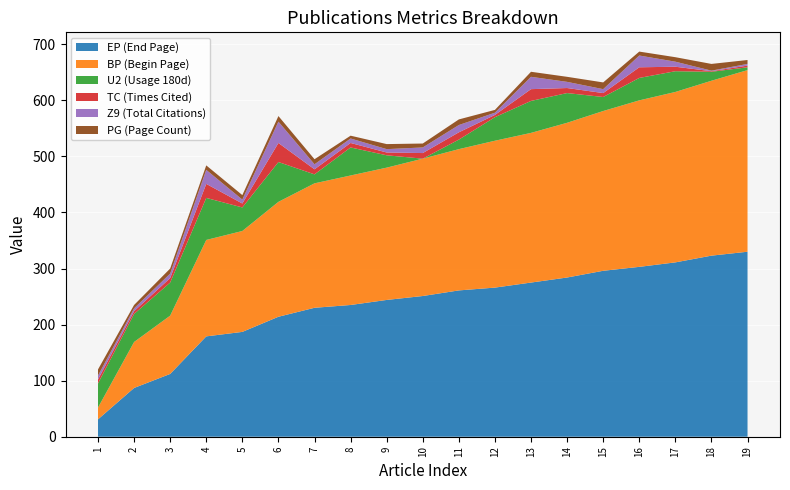

Reading right to left, list all the values displayed in this chart.

EP: 19=330	18=323	17=311	16=303	15=296	14=284	13=275	12=266	11=261	10=251	9=244	8=235	7=230	6=214	5=187	4=179	3=112	2=87	1=31
BP: 19=324	18=312	17=304	16=297	15=285	14=276	13=267	12=262	11=252	10=245	9=236	8=231	7=222	6=205	5=180	4=172	3=104	2=82	1=21
U2: 19=5	18=16	17=37	16=40	15=25	14=53	13=57	12=42	11=17	10=0	9=22	8=50	7=16	6=71	5=42	4=75	3=59	2=50	1=43
TC: 19=3	18=1	17=8	16=19	15=7	14=9	13=21	12=4	11=13	10=10	9=5	8=8	7=9	6=34	5=7	4=25	3=8	2=5	1=7
Z9: 19=3	18=1	17=9	16=21	15=7	14=11	13=22	12=4	11=13	10=10	9=6	8=8	7=9	6=38	5=7	4=25	3=8	2=5	1=7
PG: 19=7	18=12	17=8	16=7	15=12	14=9	13=9	12=5	11=10	10=7	9=9	8=5	7=9	6=10	5=8	4=8	3=9	2=6	1=11